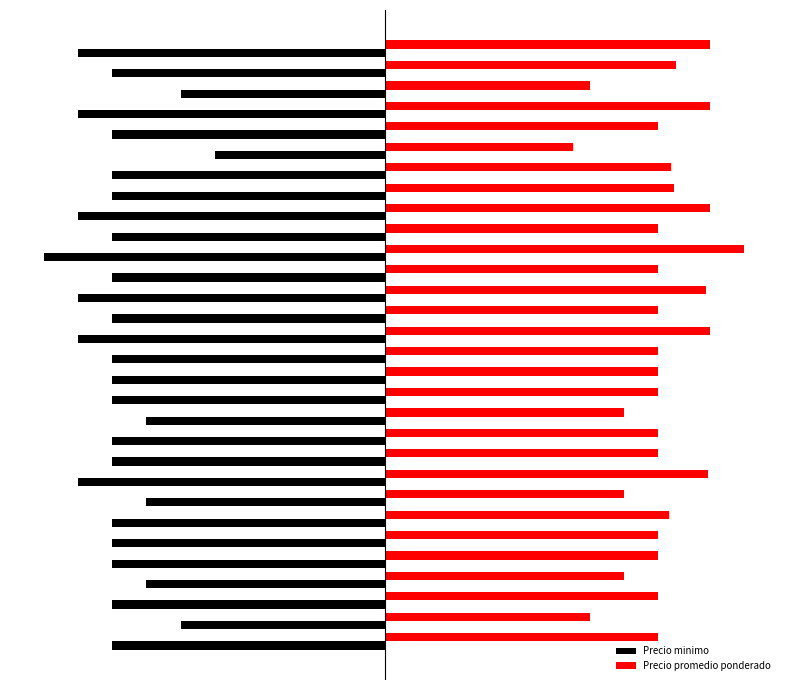

What are all the series names shown in the legend?

Precio minimo, Precio promedio ponderado